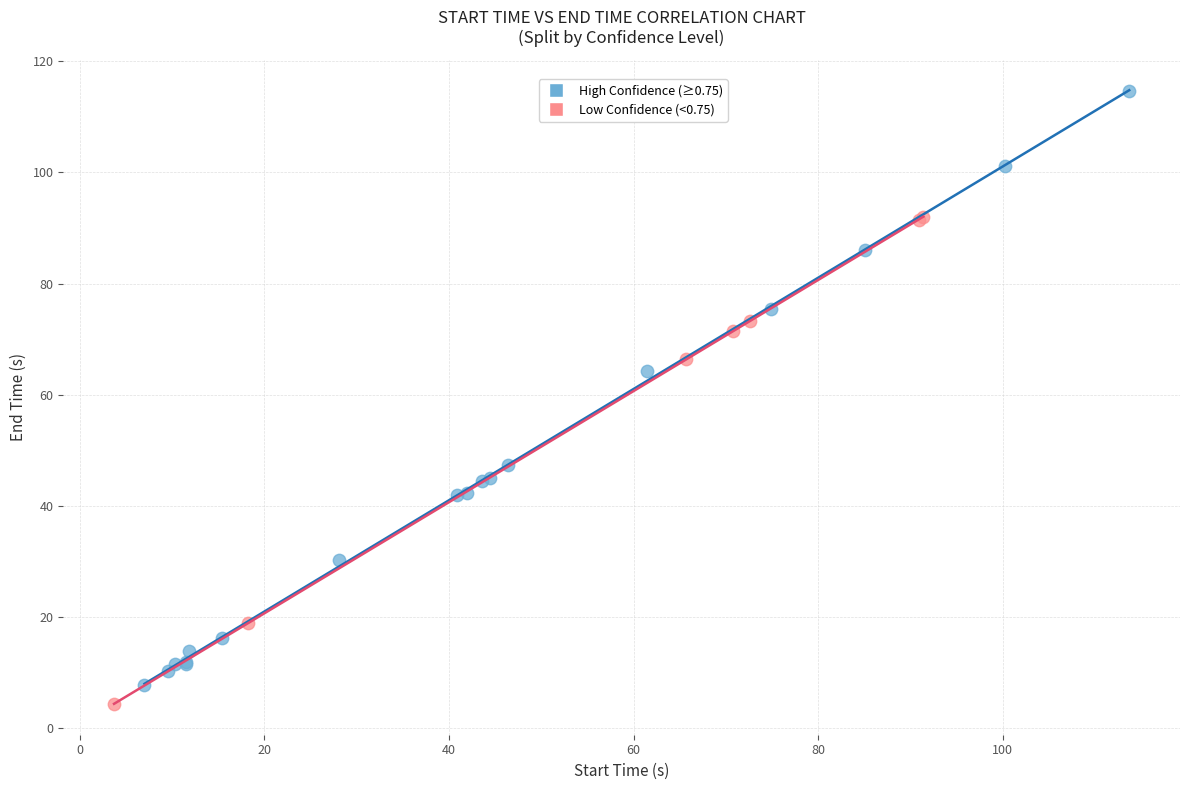

Which series reaches the maximum Y coordinate?

High Confidence (≥0.75)